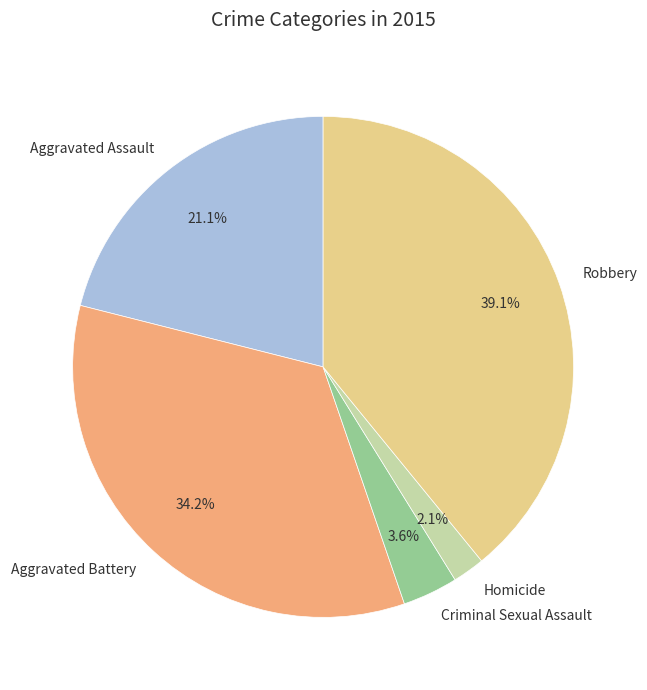

To the nearest percent, what is the combined percentage of Robbery and Criminal Sexual Assault?

43%